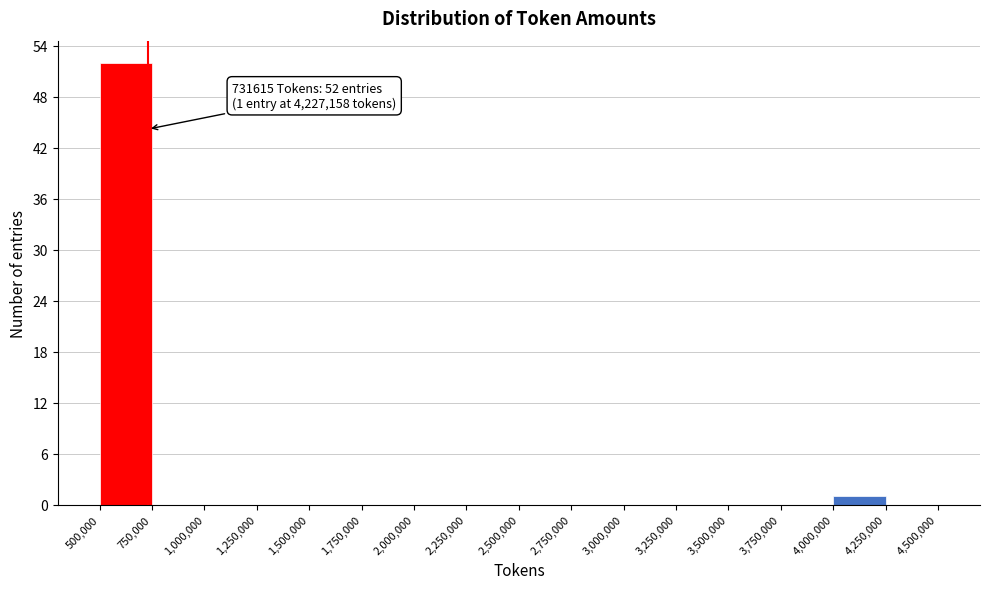

Over which range of the x-axis is the bar tallest?

500,000 to 750,000